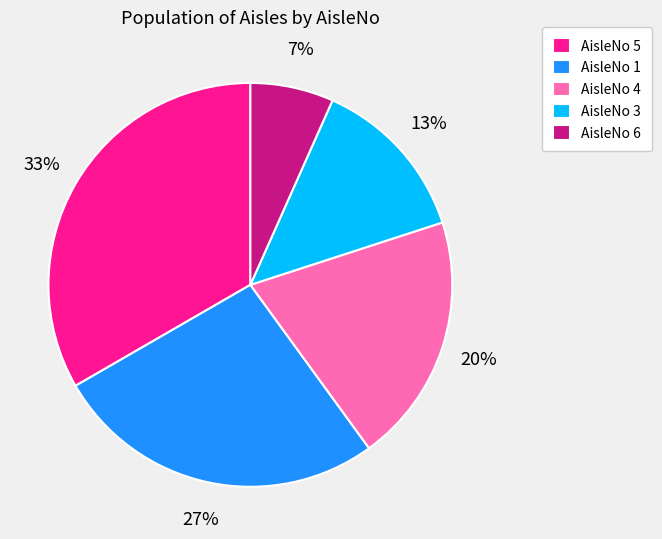

To the nearest percent, what is the average slice percentage?

20%